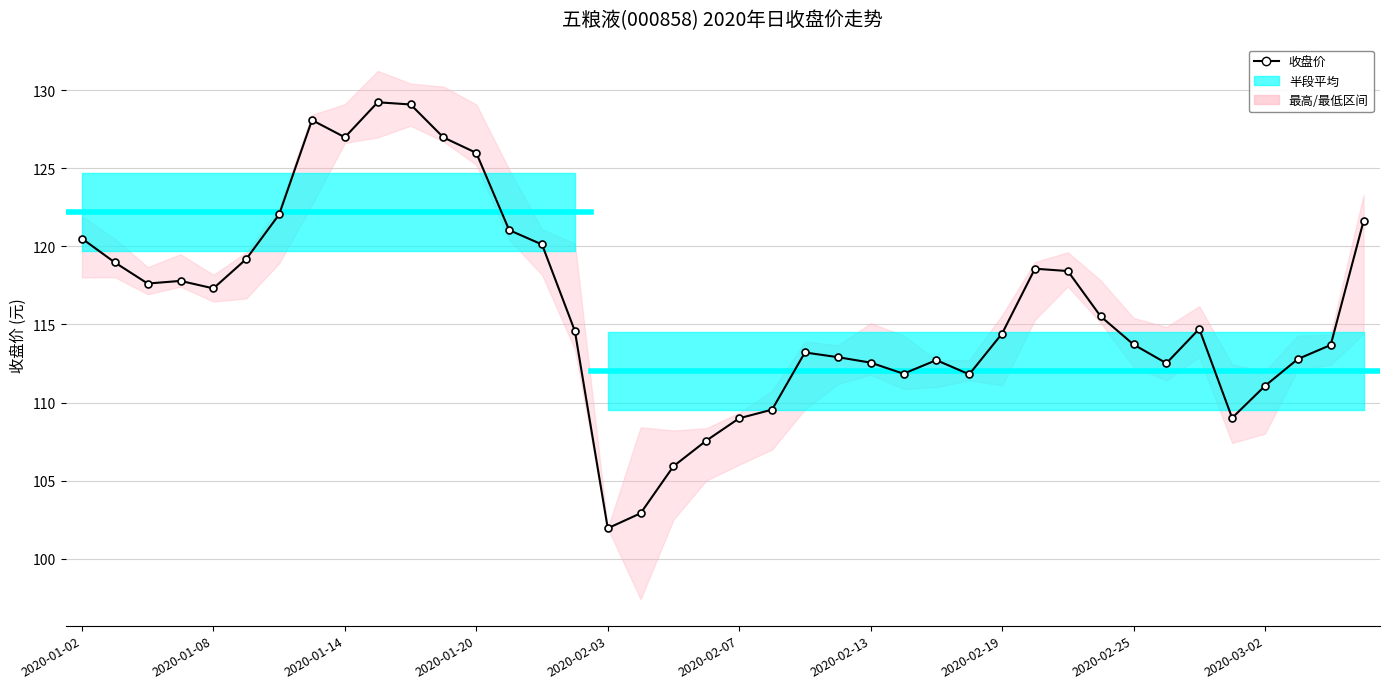

List the labels in order of value, largest first.

2020-01-15, 2020-01-16, 2020-01-13, 2020-01-14, 2020-01-17, 2020-01-20, 2020-01-10, 2020-03-05, 2020-01-21, 2020-01-02, 2020-01-22, 2020-01-09, 2020-01-03, 2020-02-20, 2020-02-21, 2020-01-07, 2020-01-06, 2020-01-08, 2020-02-24, 2020-02-27, 2020-01-23, 2020-02-19, 2020-02-25, 2020-03-04, 2020-02-11, 2020-02-12, 2020-03-03, 2020-02-17, 2020-02-13, 2020-02-26, 2020-02-14, 2020-02-18, 2020-03-02, 2020-02-10, 2020-02-28, 2020-02-07, 2020-02-06, 2020-02-05, 2020-02-04, 2020-02-03